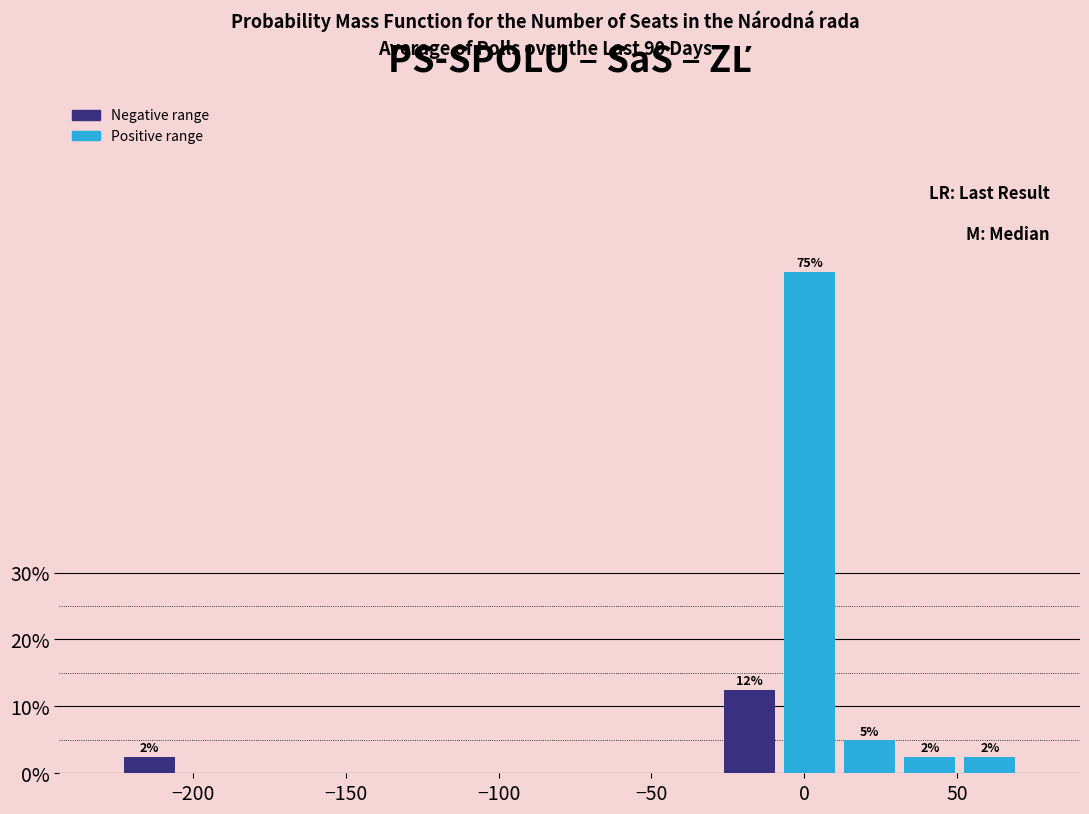

Read against the x-axis, roughly where is the centre of the tallest bar?

0